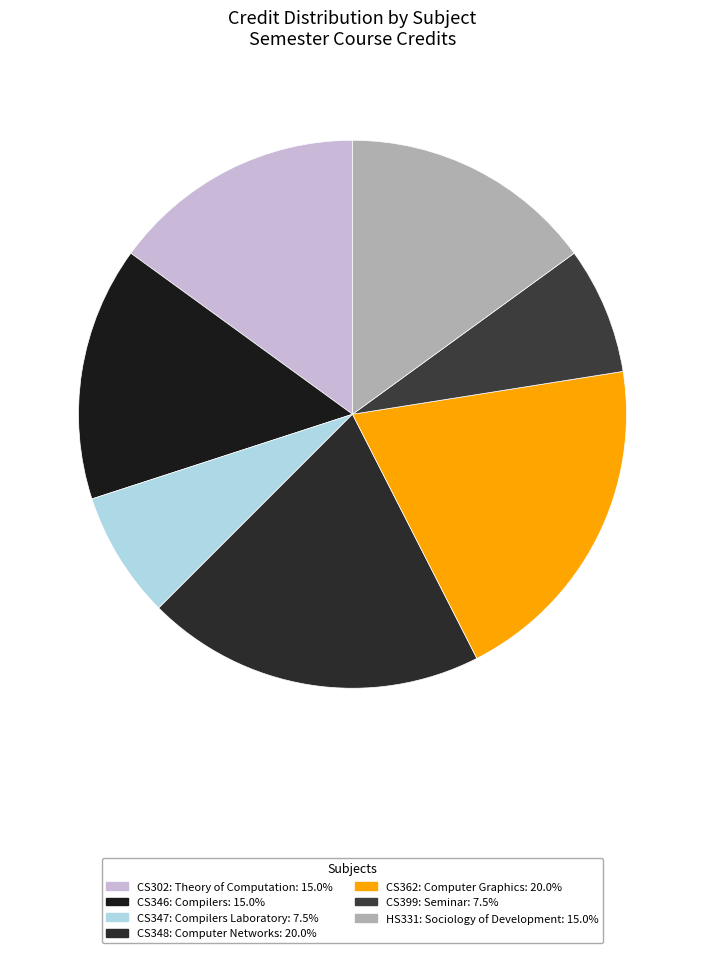

True or false: CS362: Computer Graphics accounts for 33% of the total.

False